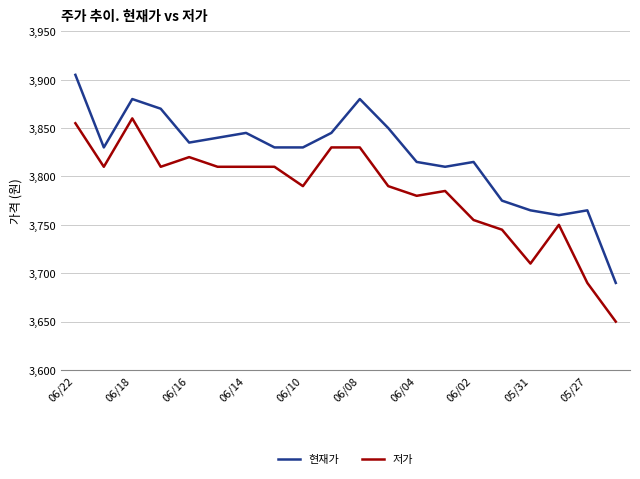

What is the minimum value for 저가?

3650